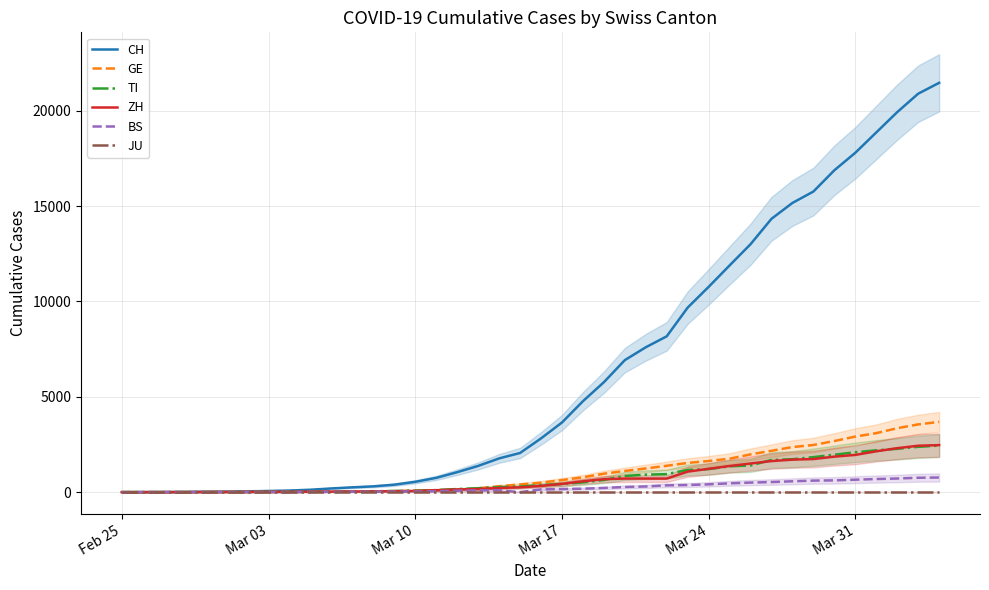

Rank the series at Mar 24 from lowest to highest value.

JU, BS, TI, ZH, GE, CH